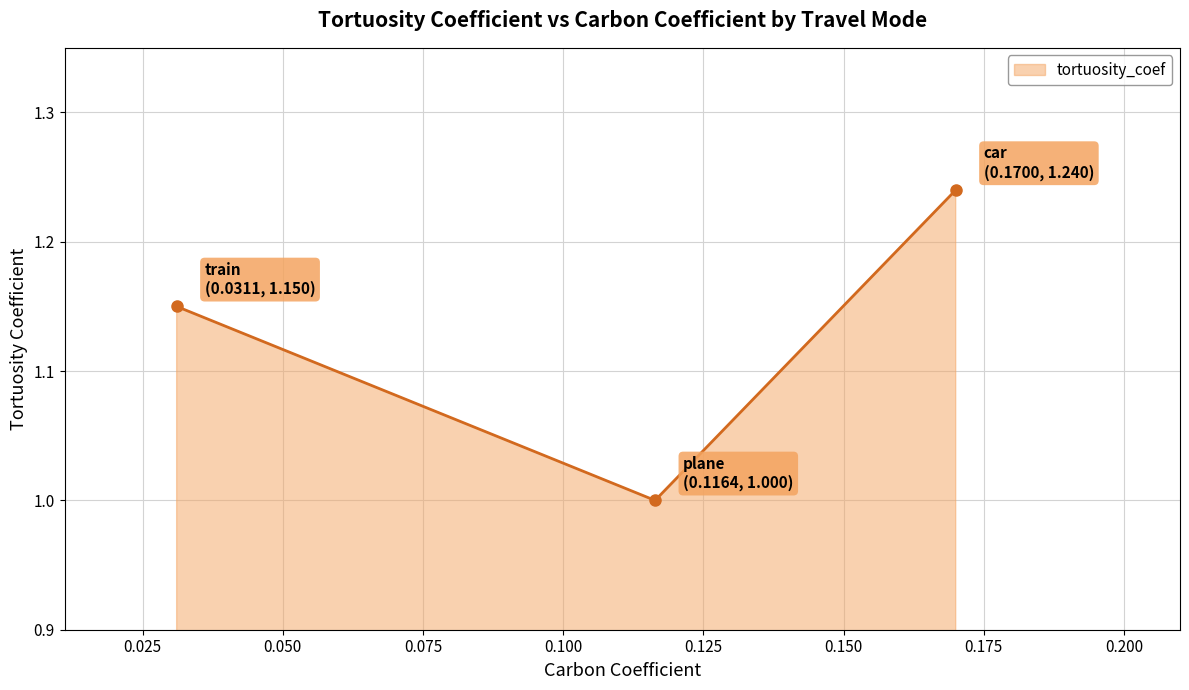

What is the value of the 2nd point from the left?

1.0